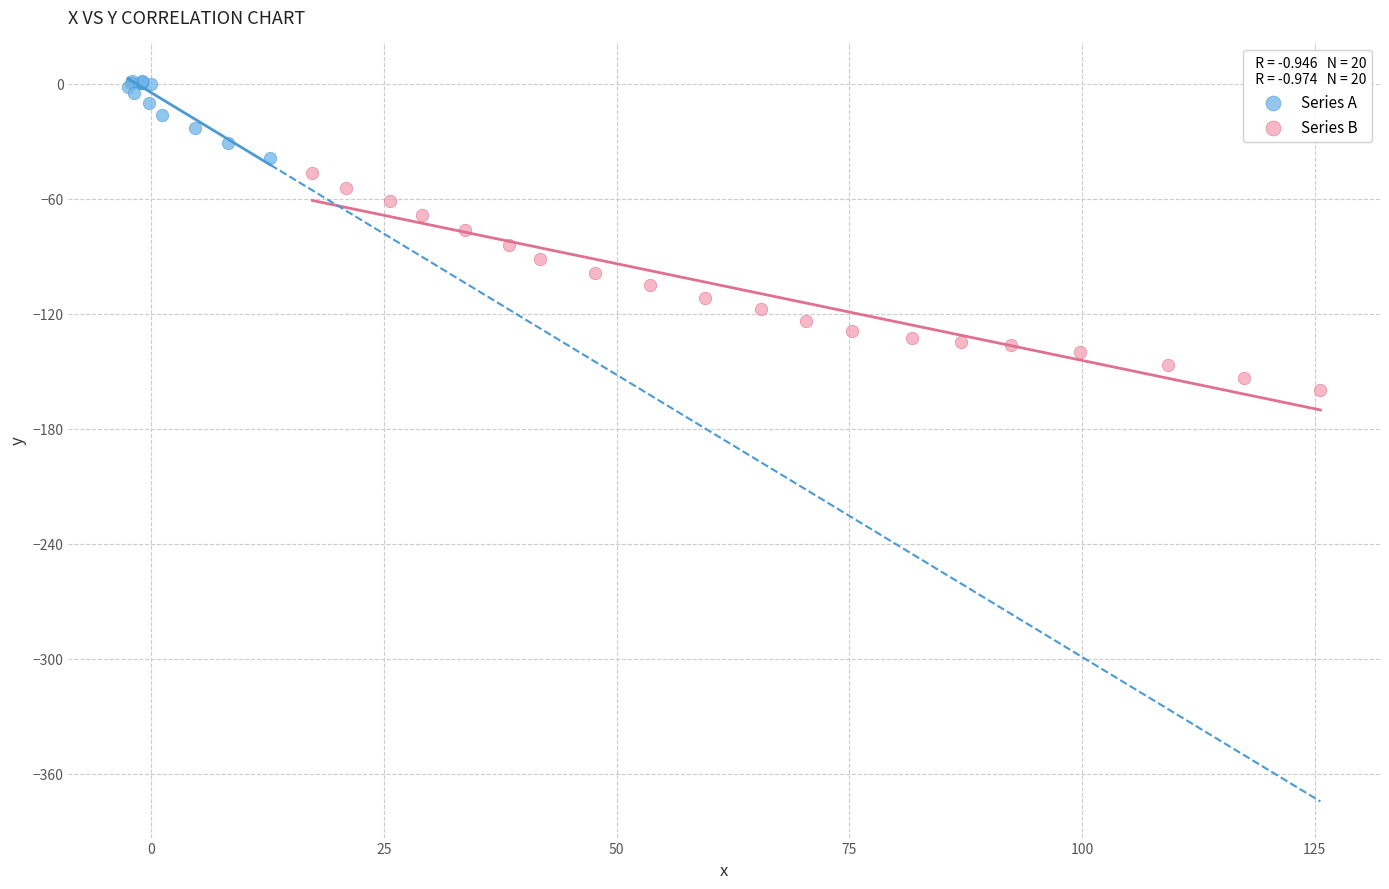

Which series has the largest Y range (max minus min)?

Series B